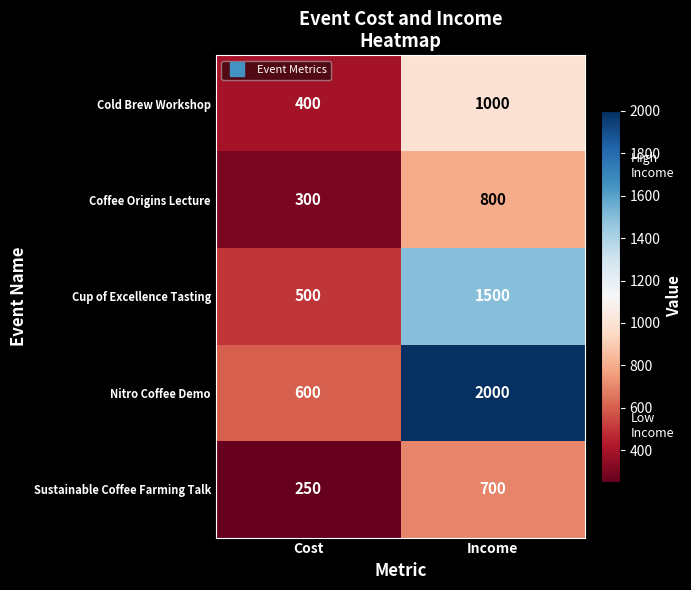

What is the total value across all series at Income?

6000